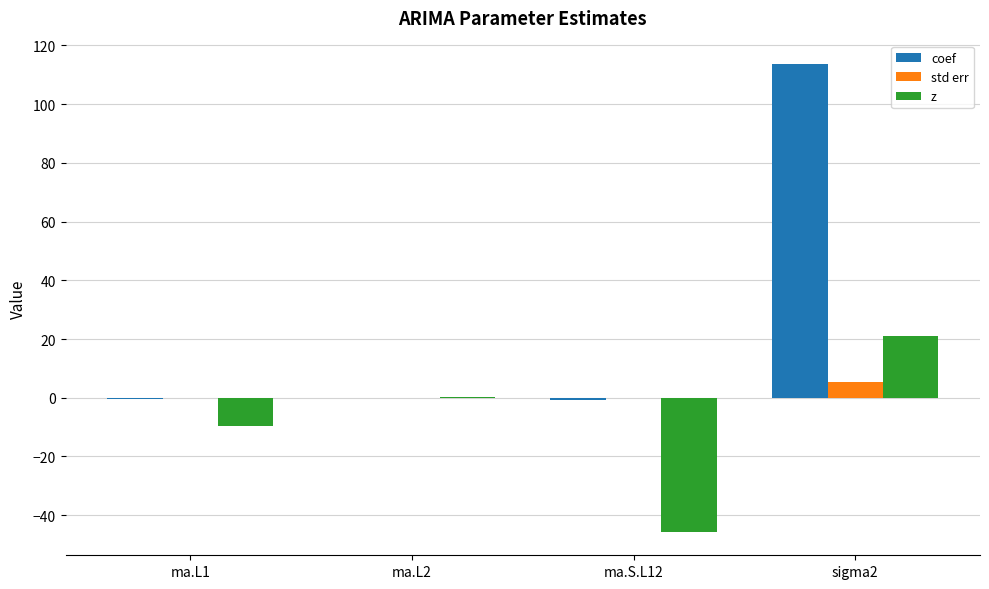

The value of std err at ma.S.L12 is 0.0. True or false?

True